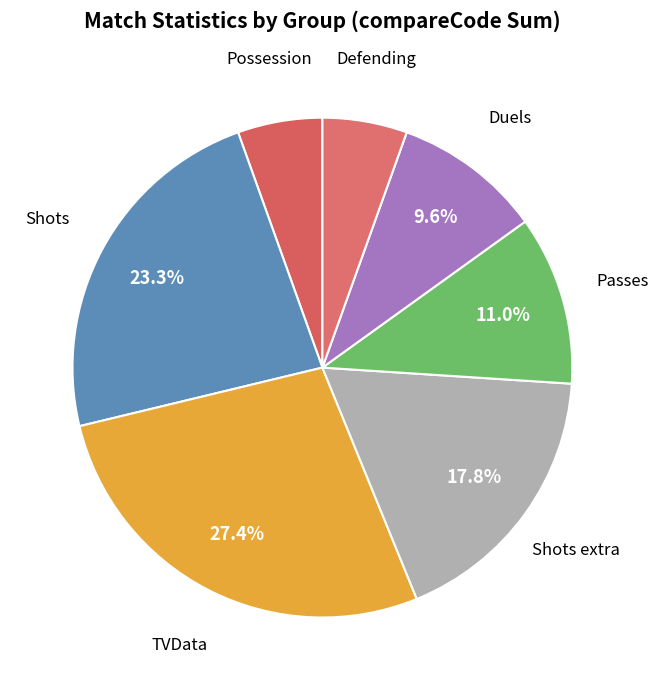

True or false: TVData accounts for 20% of the total.

False